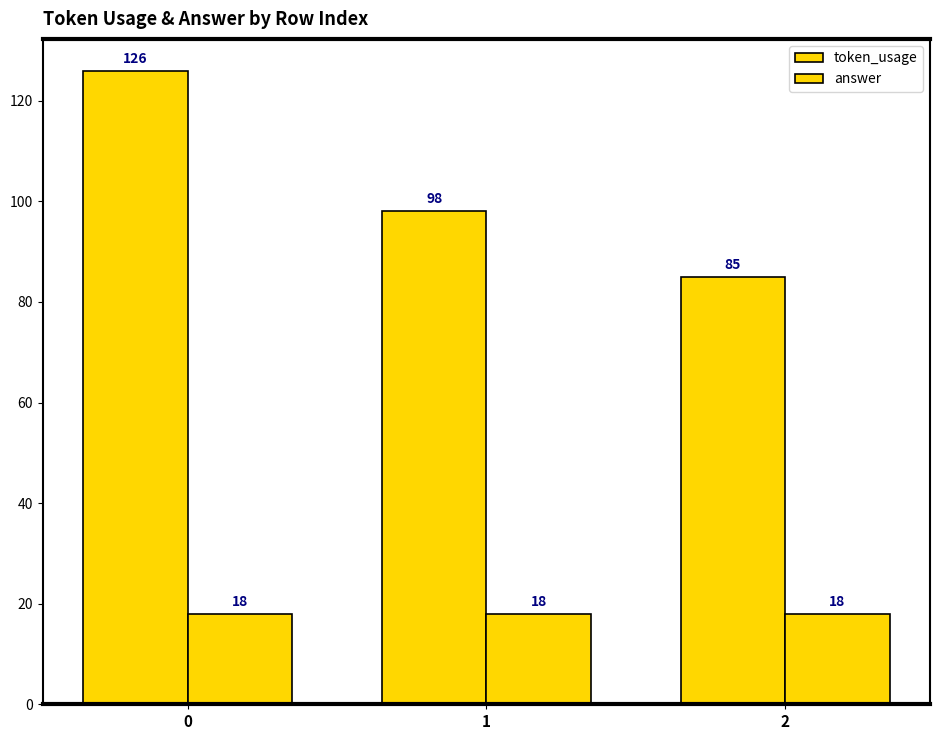

How many data points does each series have?

3